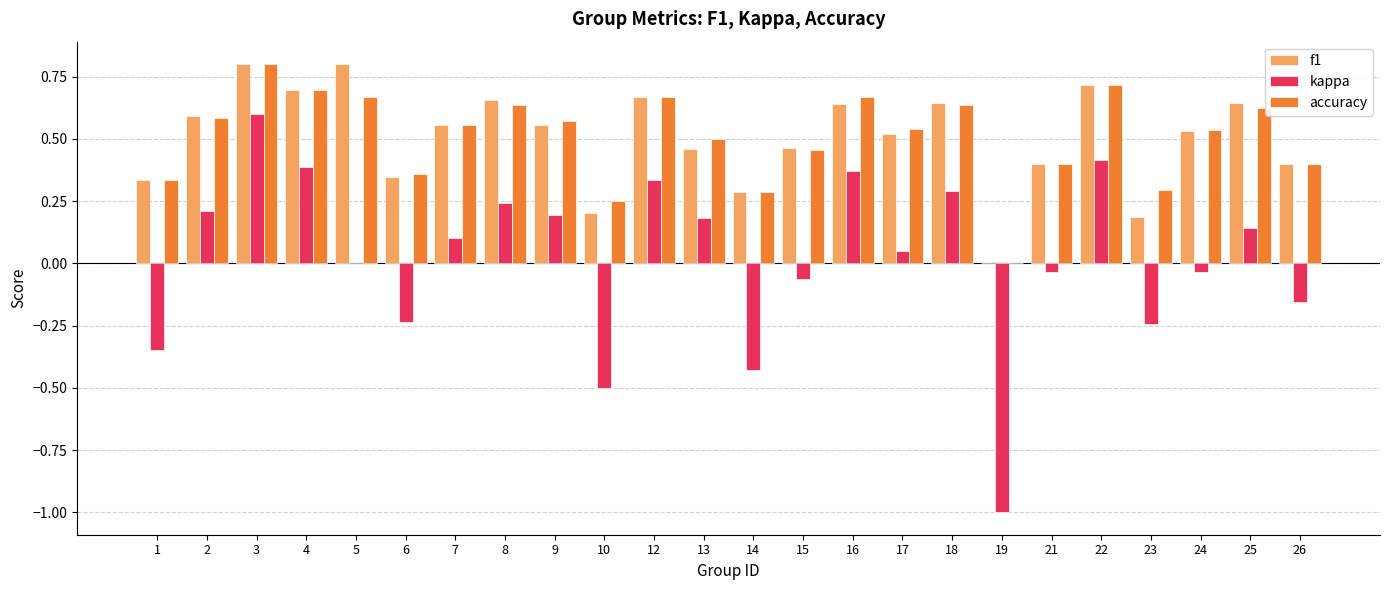

At which label is accuracy closest to 0?

19